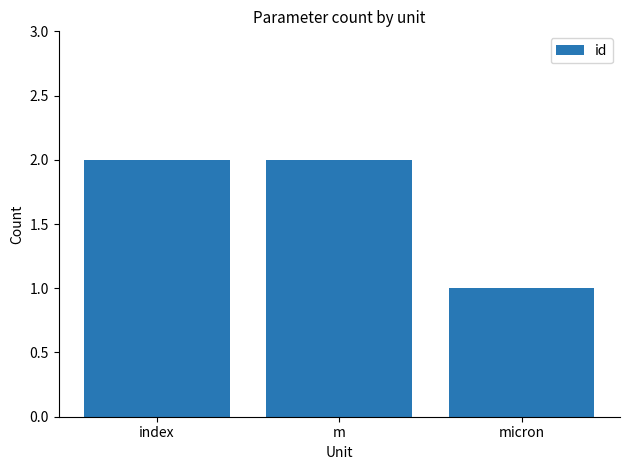

Which label corresponds to the smallest value in the chart?

micron